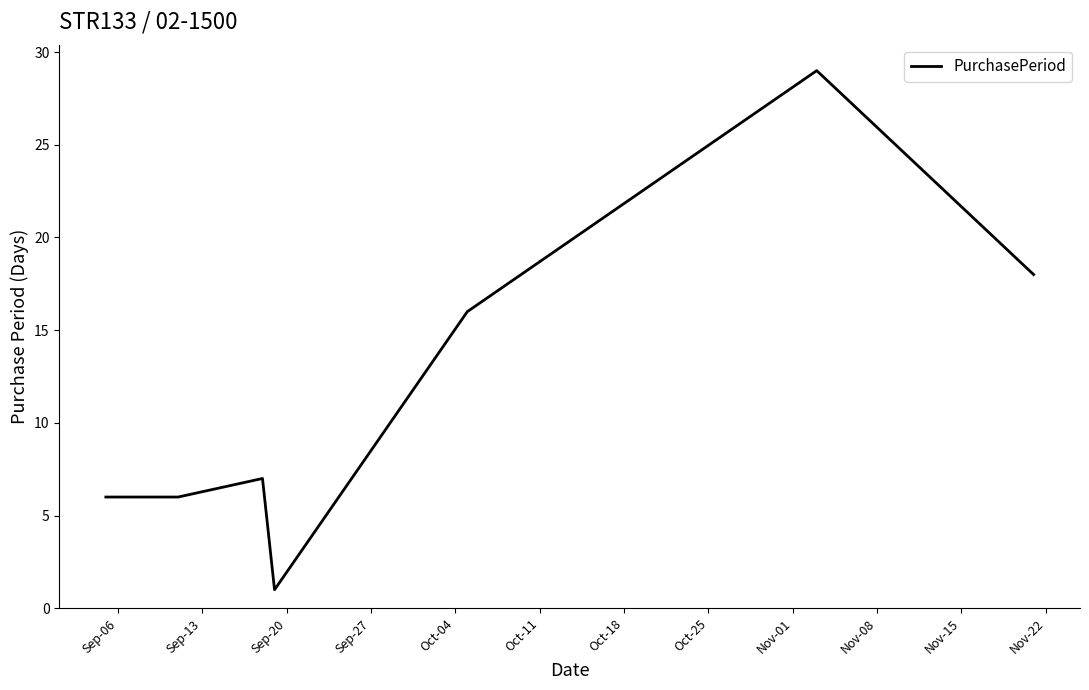

What is the minimum value shown in the chart?

1